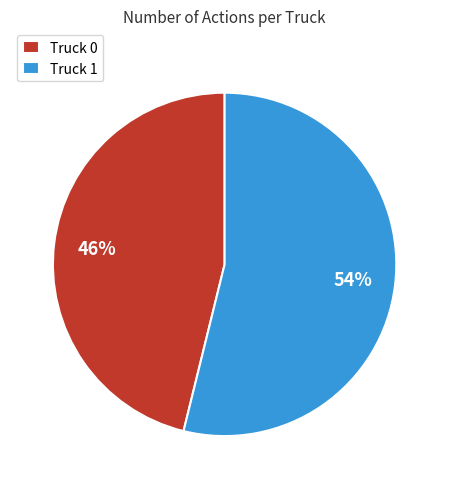

Does Truck 1 account for over 50% of the chart?

Yes